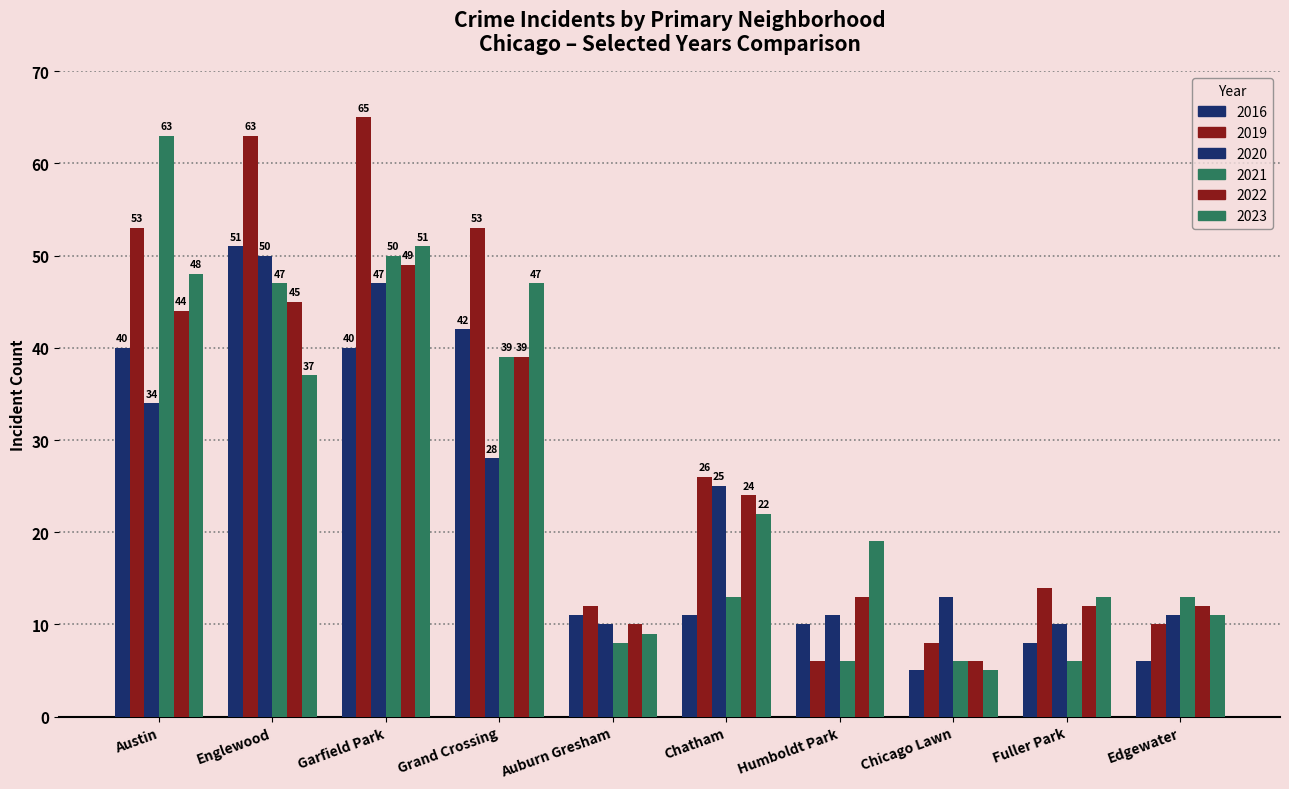

Count the number of categories in the chart.

10